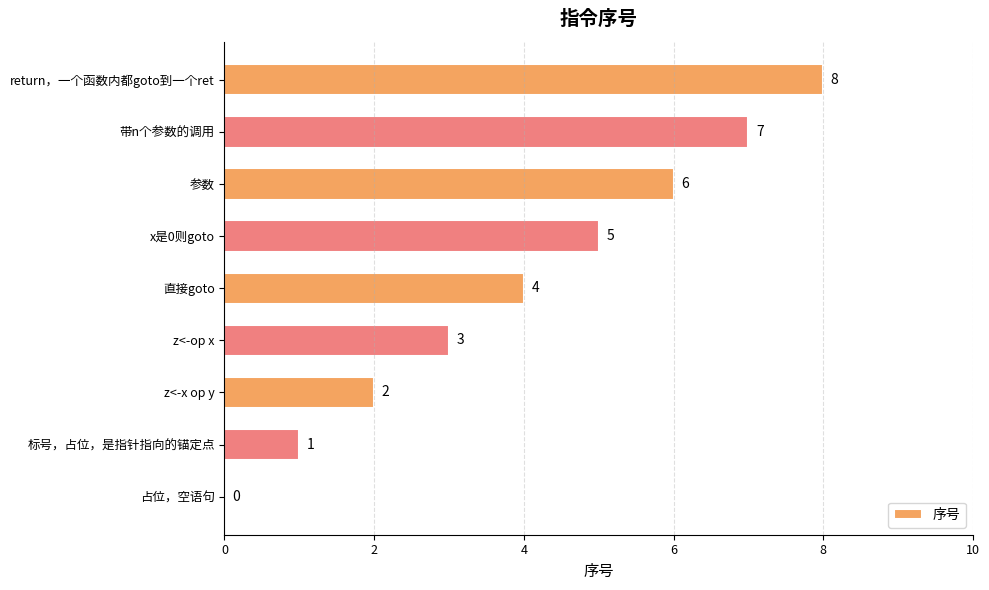

The value at 参数 is 6. True or false?

True